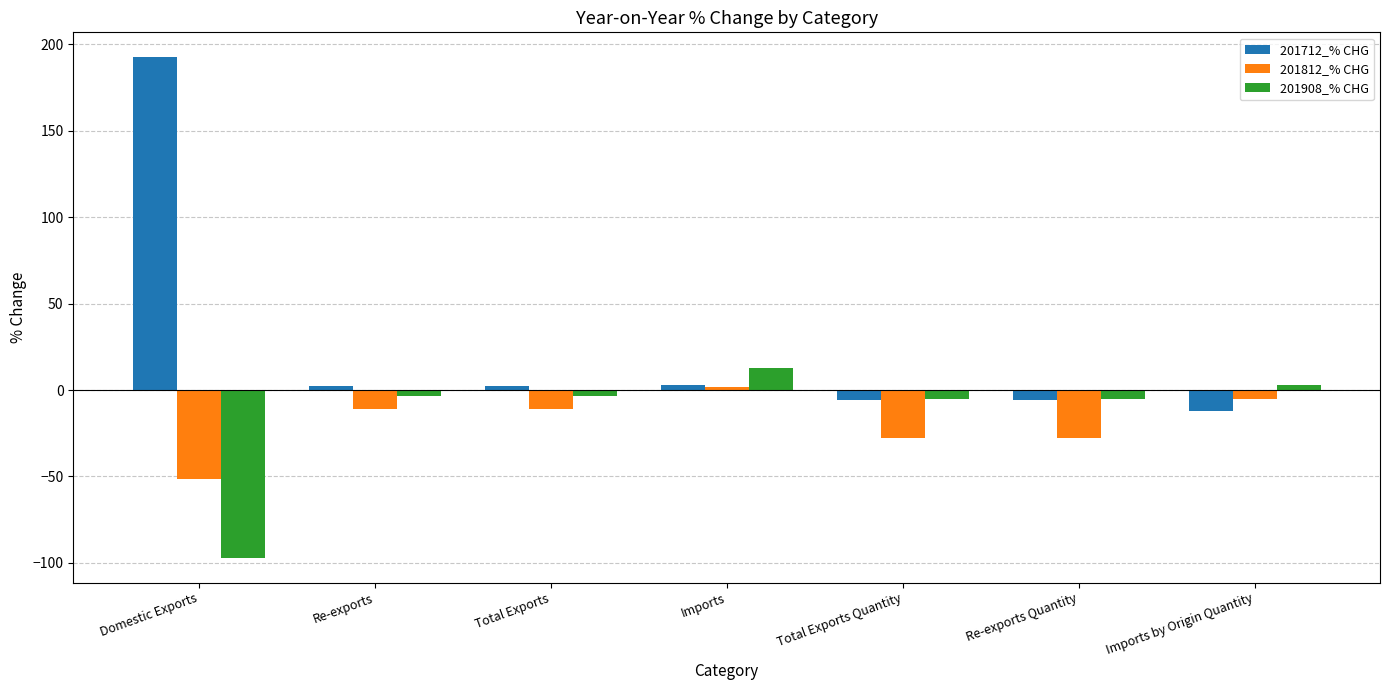

What is the average value of the 201908_% CHG series?

-14.0